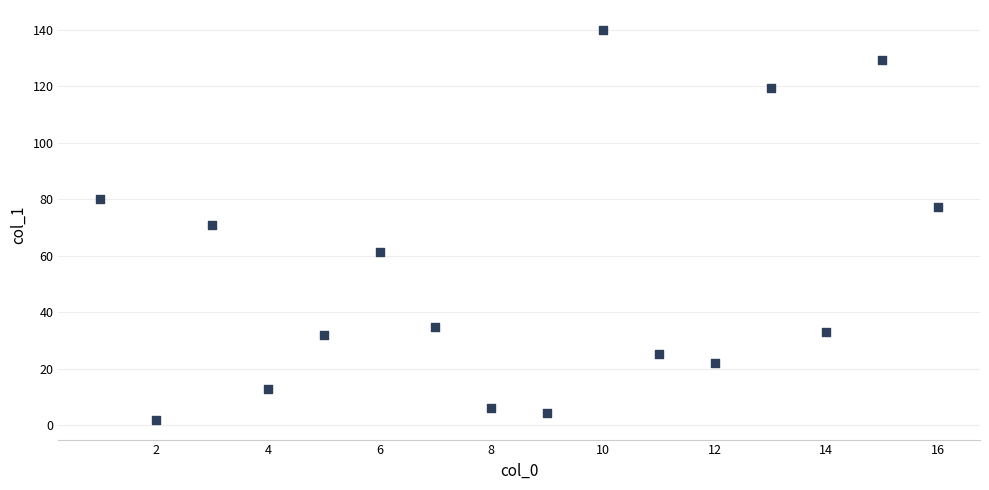

What is the range of X values (max minus min)?

15.0